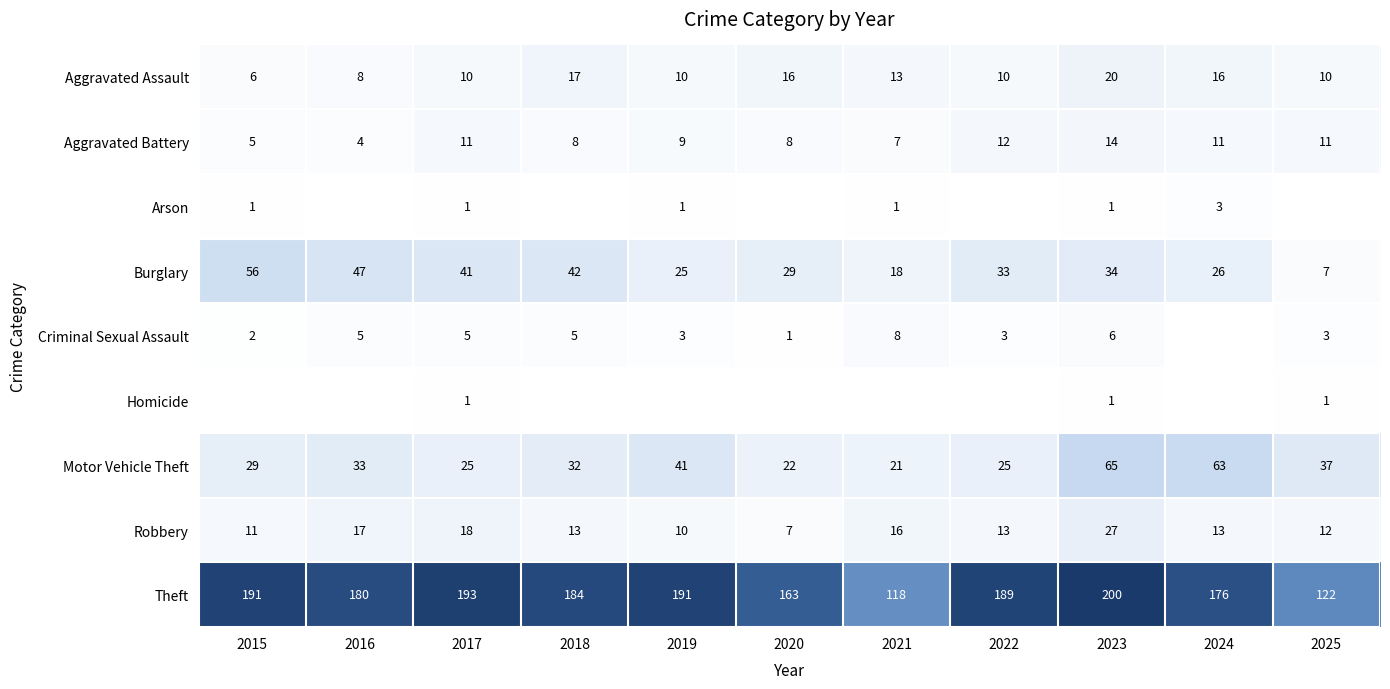

What is the total value across all series at 2022?

285